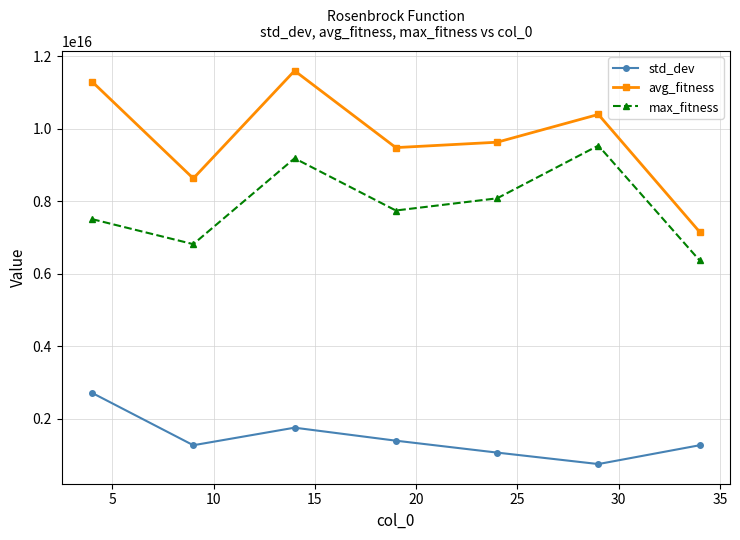

How many data points does each series have?

7